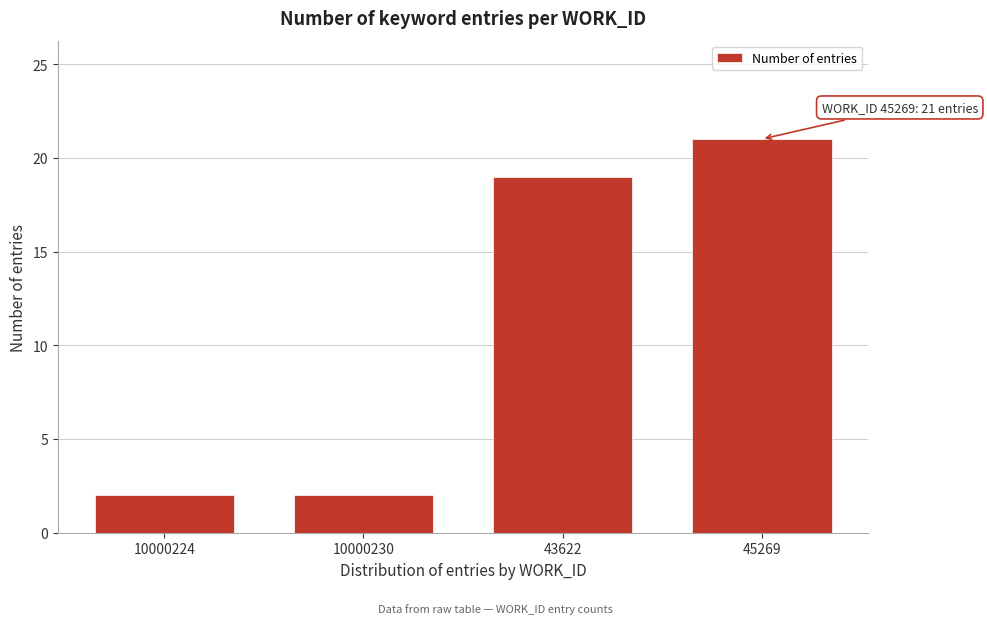

Reading left to right, list all the values displayed in this chart.

10000224=2	10000230=2	43622=19	45269=21